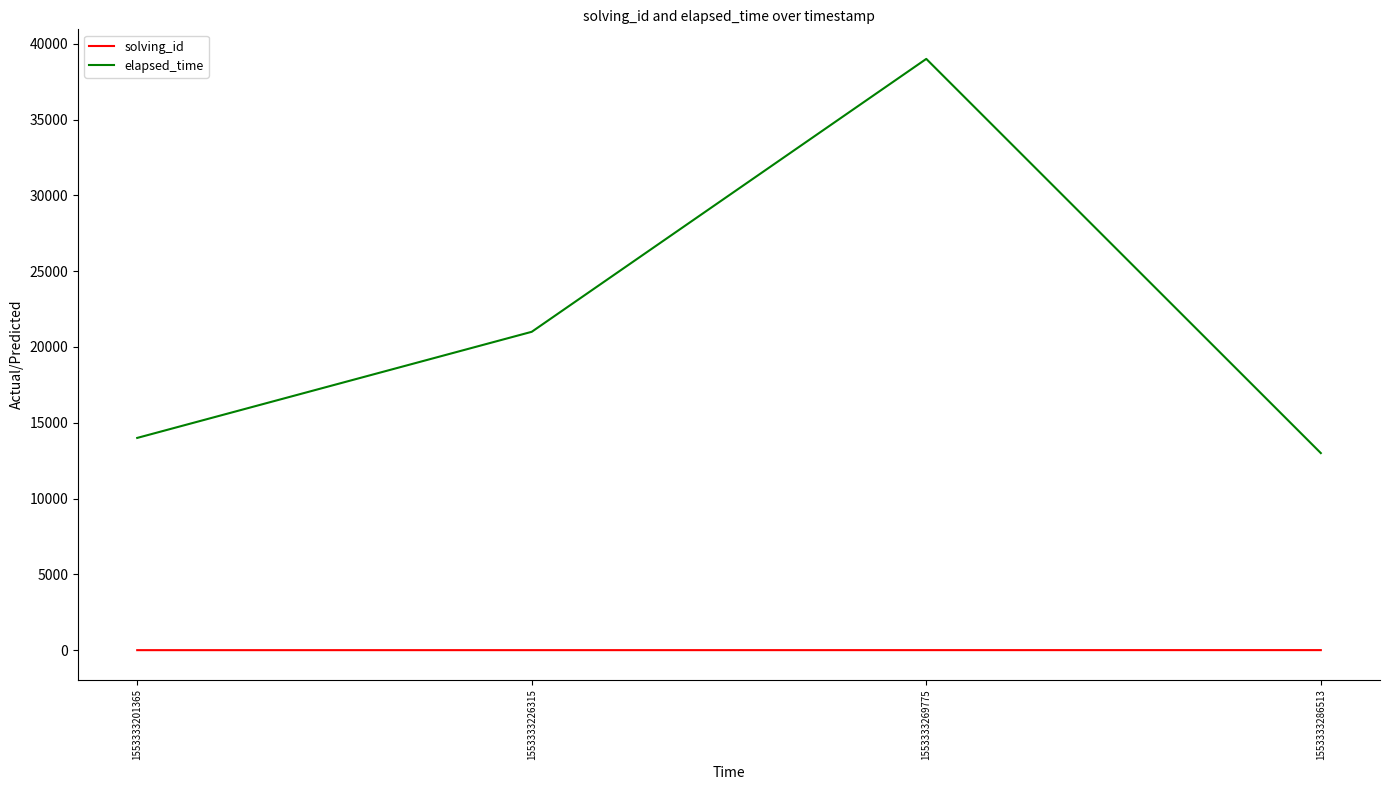

What is the difference between the maximum and minimum values in the elapsed_time series?

26000